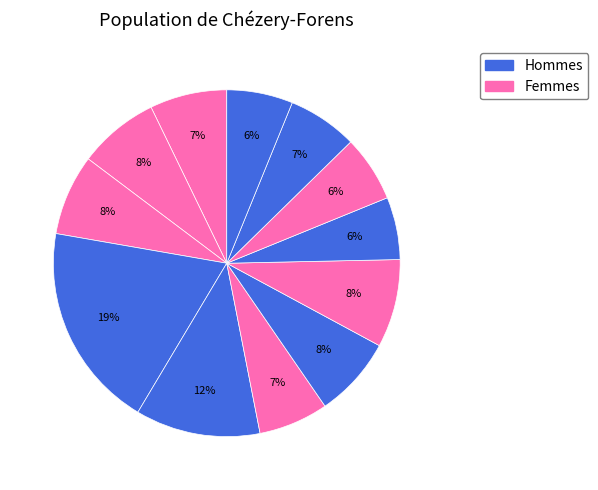

How many slices are in this pie chart?

12